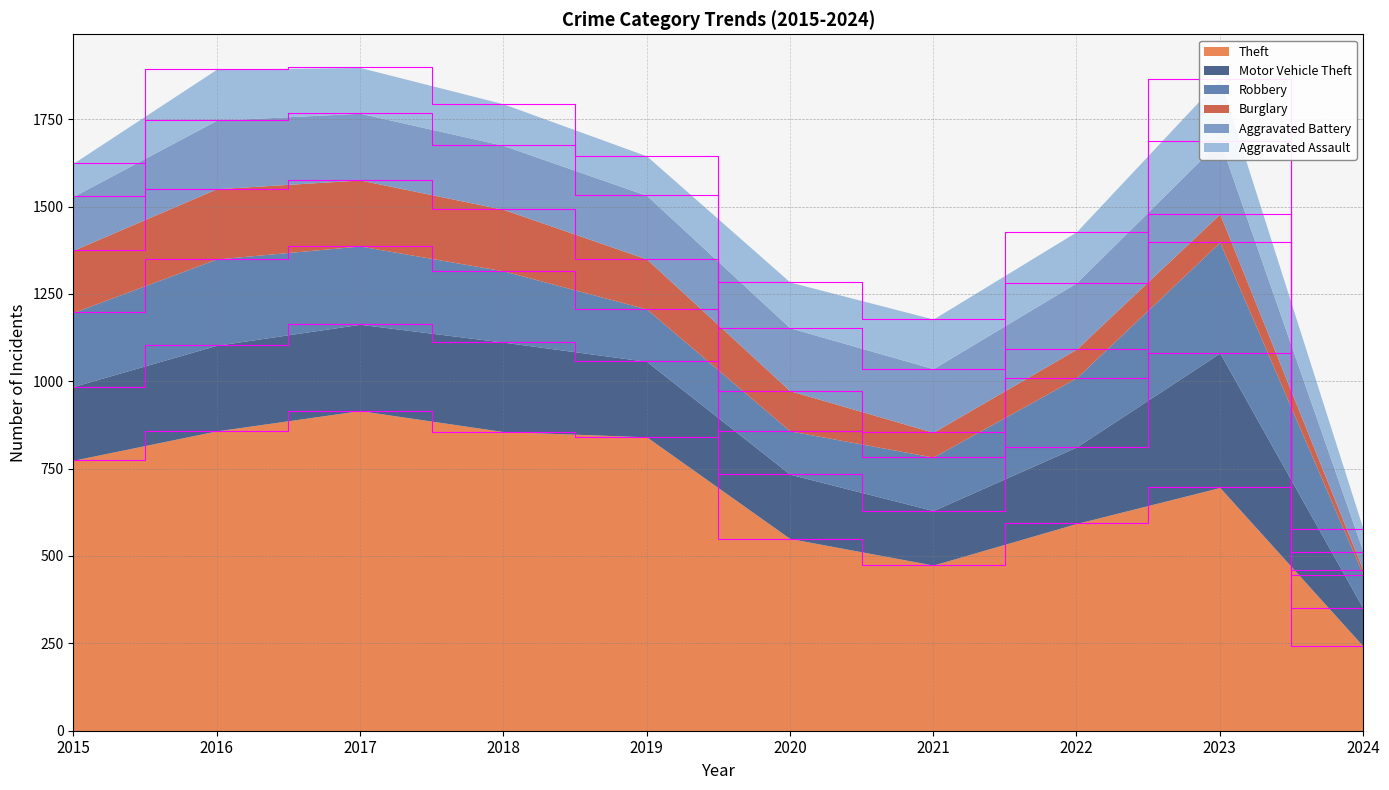

List the series in order of their peak value, lowest first.

Aggravated Assault, Burglary, Aggravated Battery, Robbery, Motor Vehicle Theft, Theft